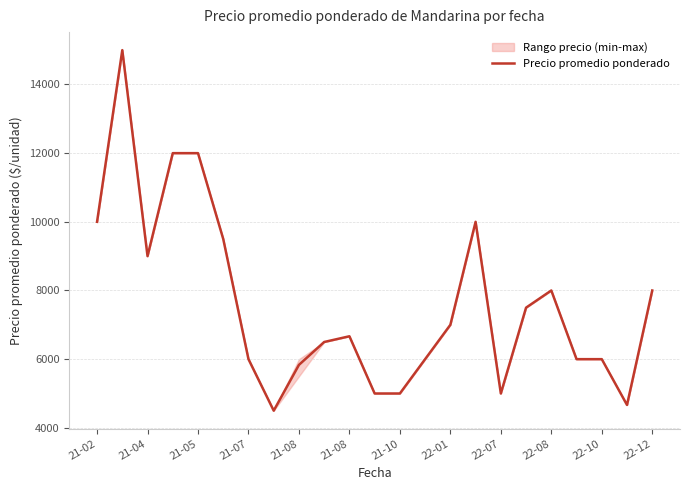

Reading right to left, extract all data points from this chart.

8000.0	4666.7	6000.0	6000.0	8000.0	7500.0	5000.0	10000.0	7000.0	6000.0	5000.0	5000.0	6666.7	6500.0	5833.0	4500.0	6000.0	9500.0	12000.0	12000.0	9000.0	15000.0	10000.0